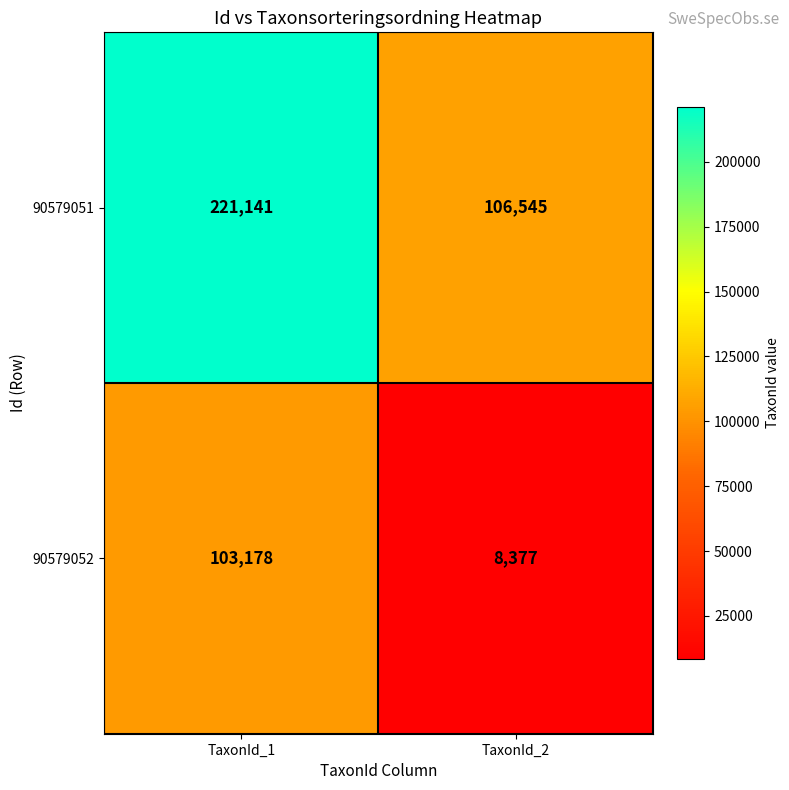

Which category has the highest value across all series?

TaxonId_1